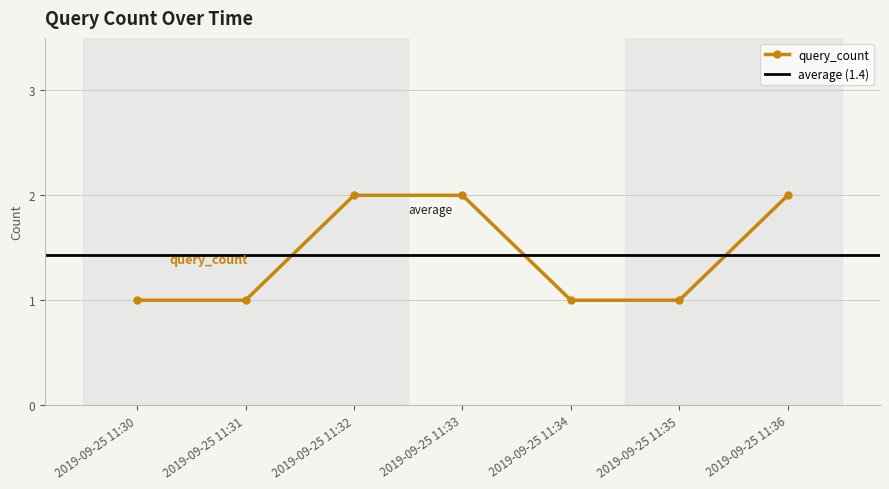

How many values are between 1 and 2?

7